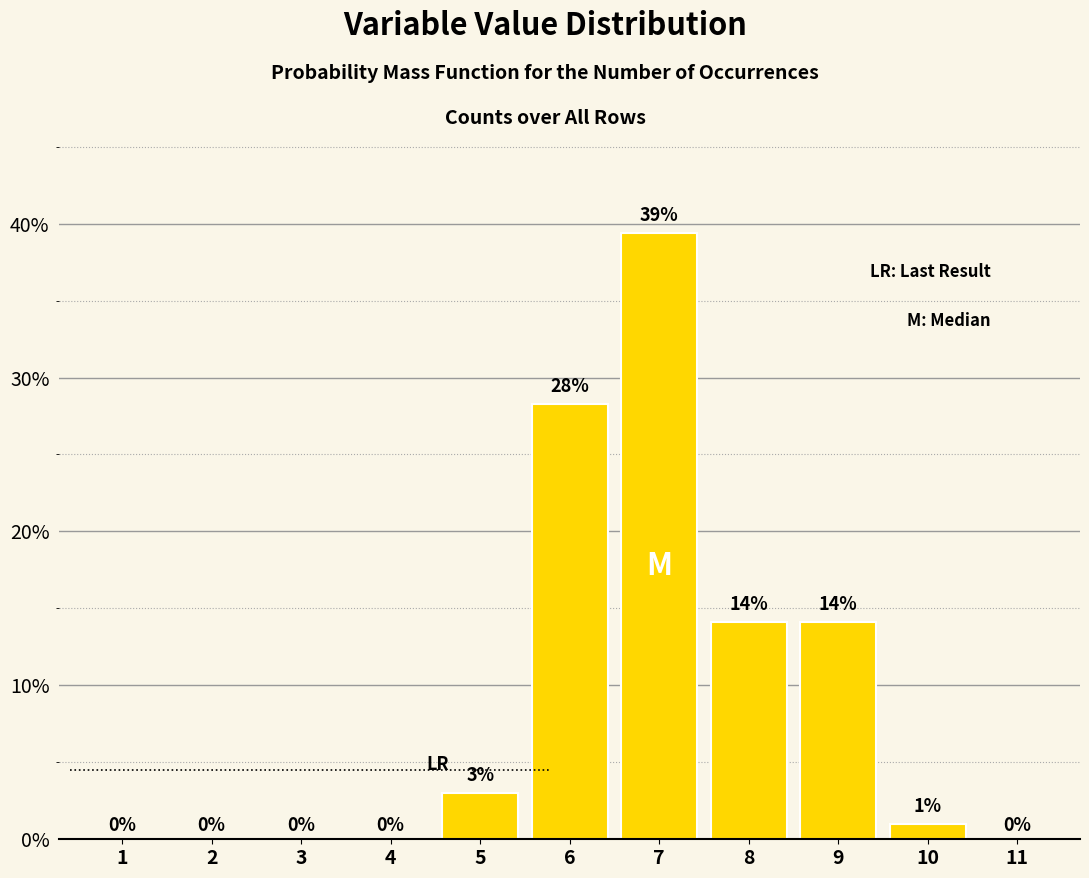

At which label does the data first exceed 1?

5